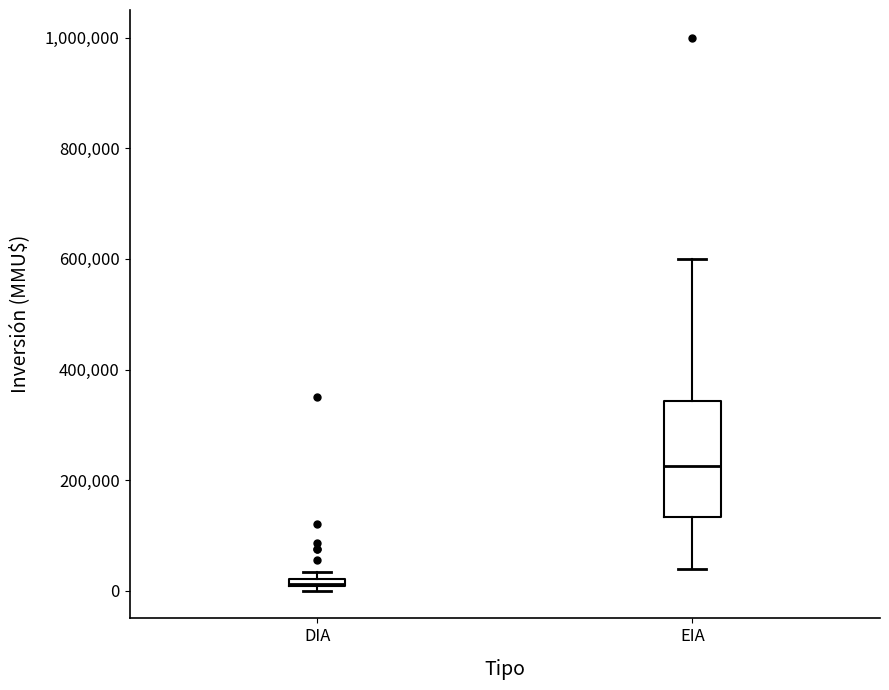

Which box has the highest median line?

EIA